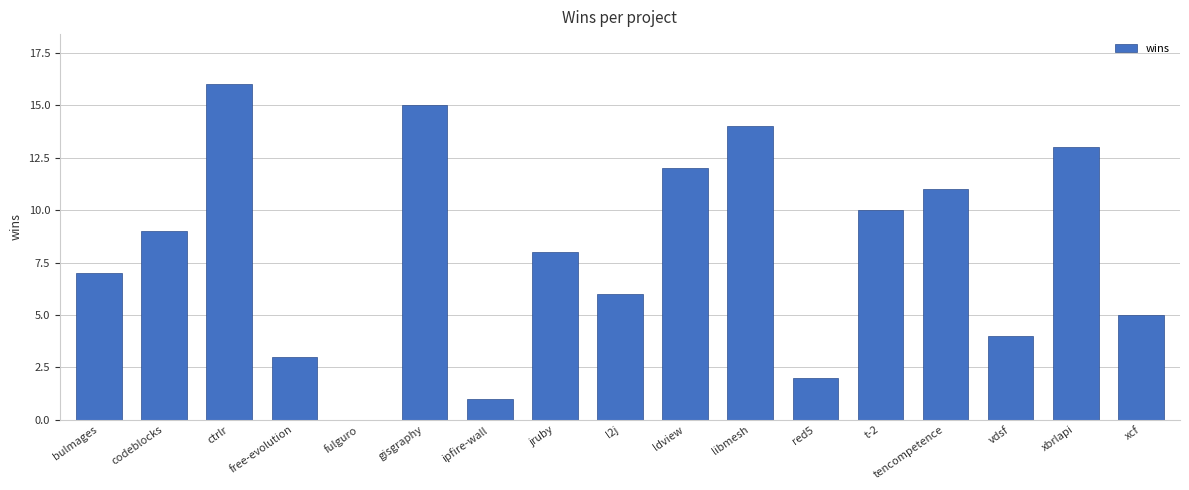

Count the number of categories in the chart.

17